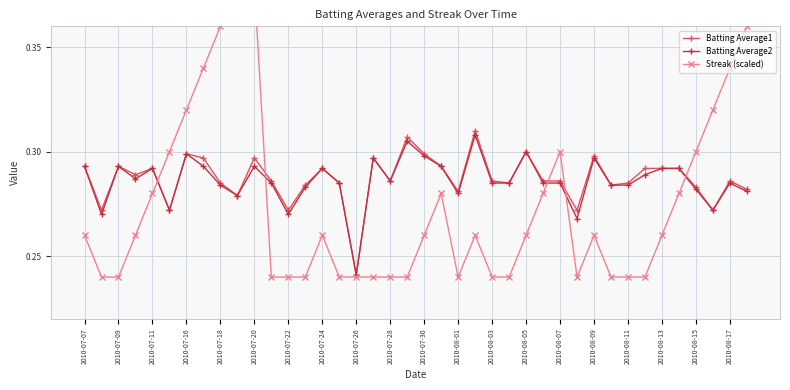

True or false: Batting Average1 has more than 2 interior local peaks.

True